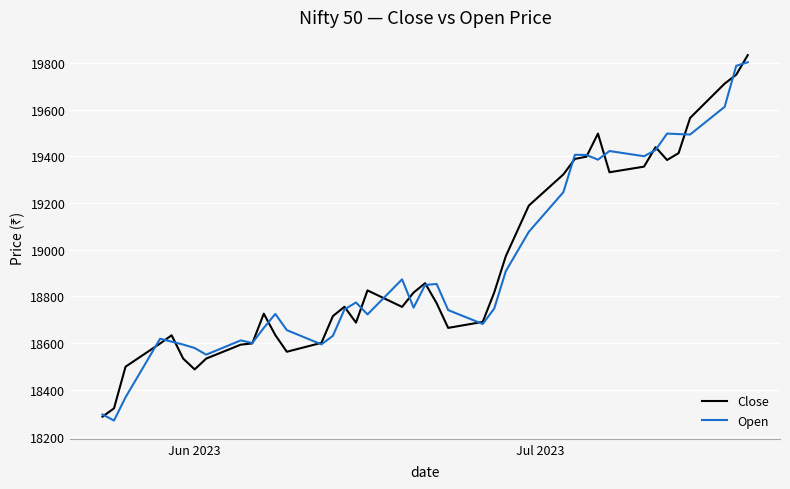

What is the minimum value for Close?

18285.4